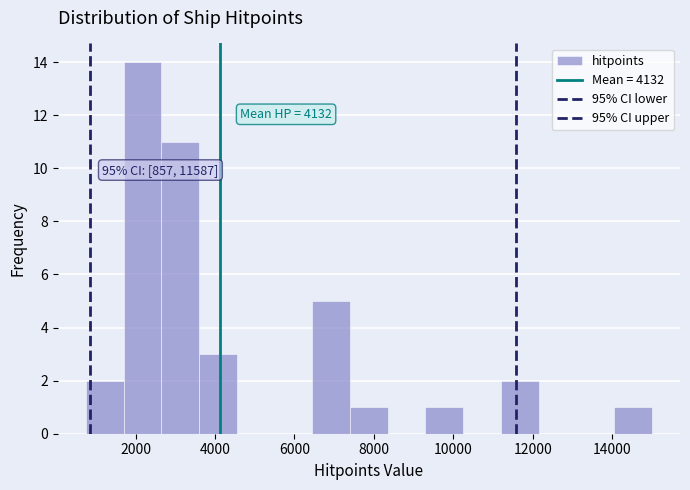

Over which range of the x-axis is the bar tallest?

1700 to 2650